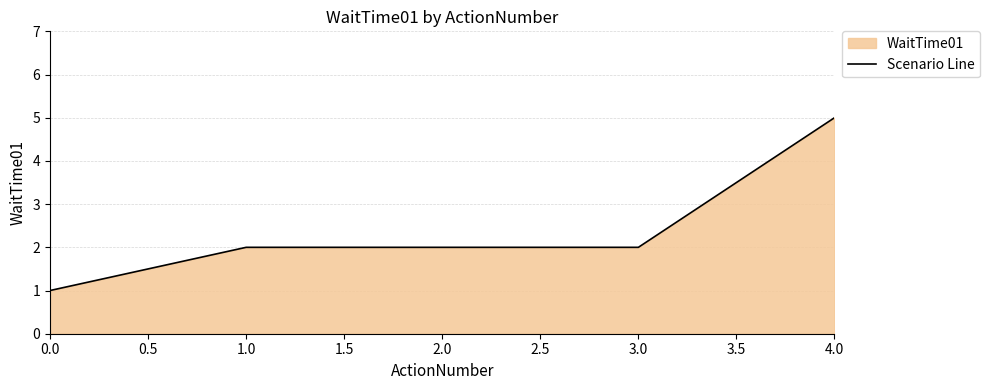

True or false: the data has more than 0 interior local peaks.

False